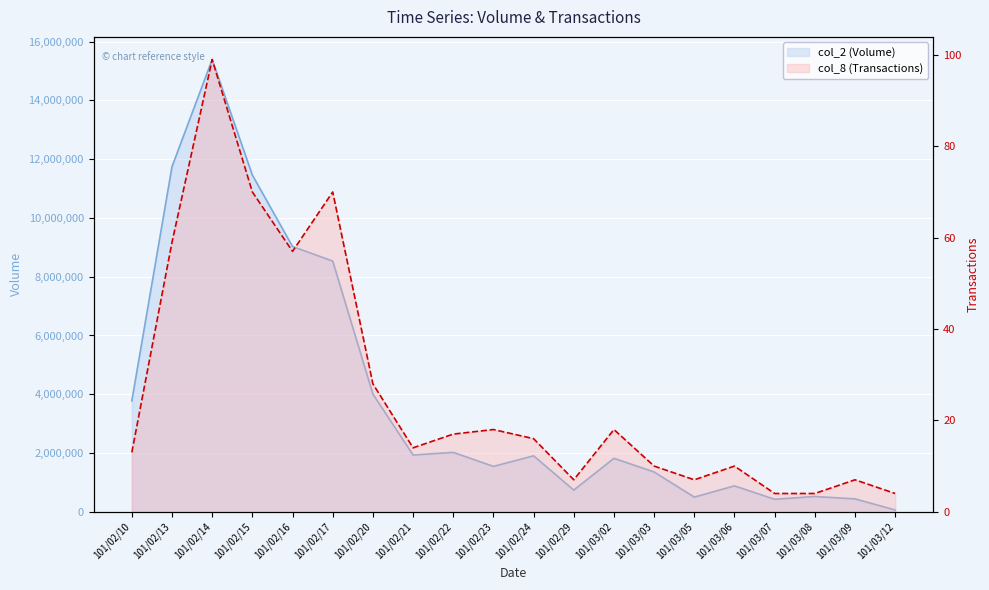

Read the col_8 (Transactions) value at 101/02/20, to the nearest 10.

30